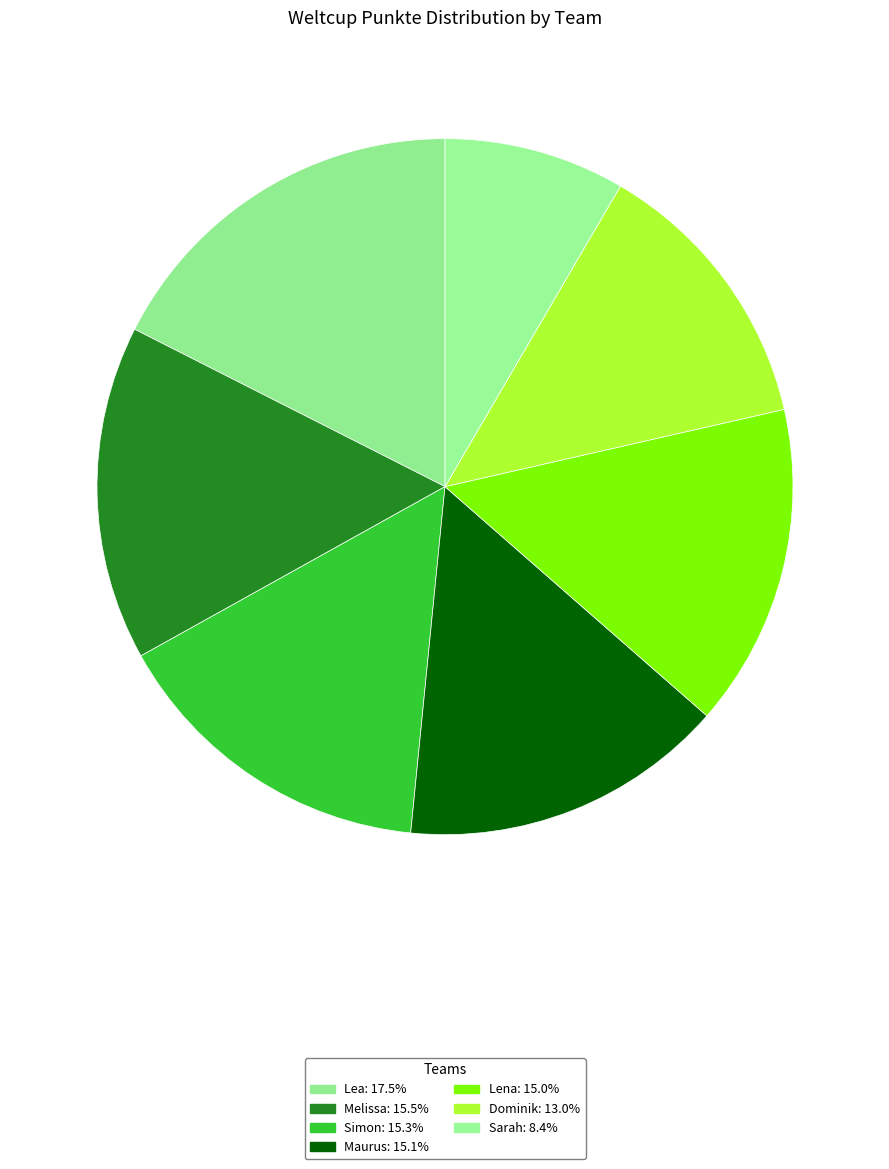

Is it true that Simon is 10% of the pie?

False